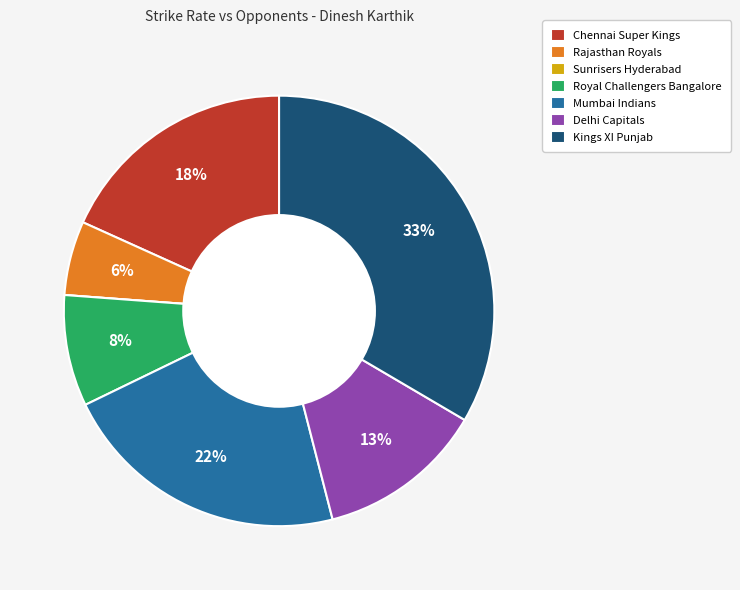

What is the largest slice in the pie chart?

Kings XI Punjab